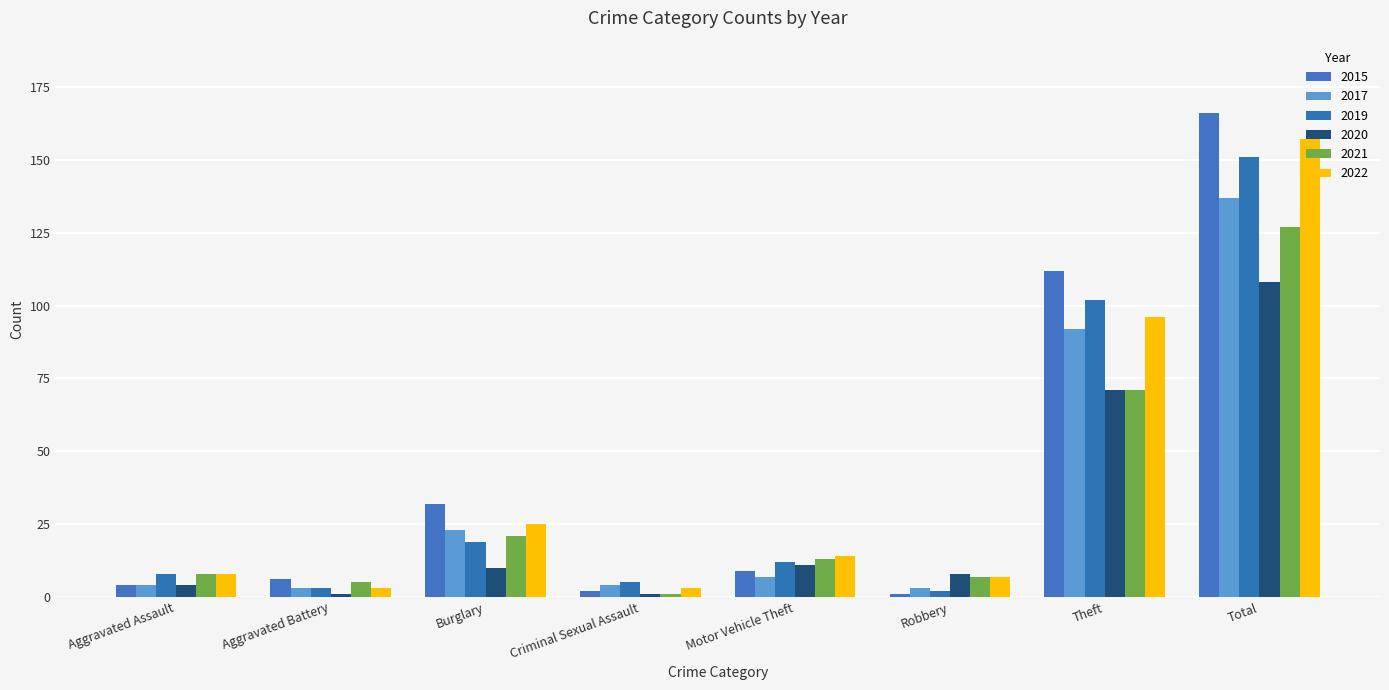

How many groups of bars are there?

8